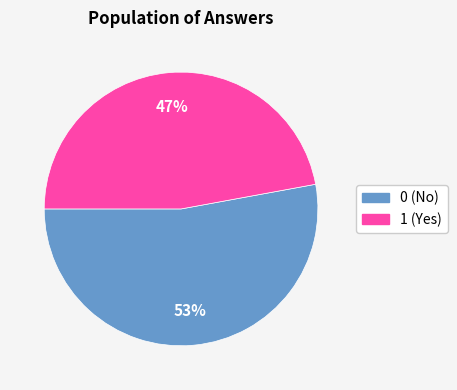

Count the number of slices in the pie.

2